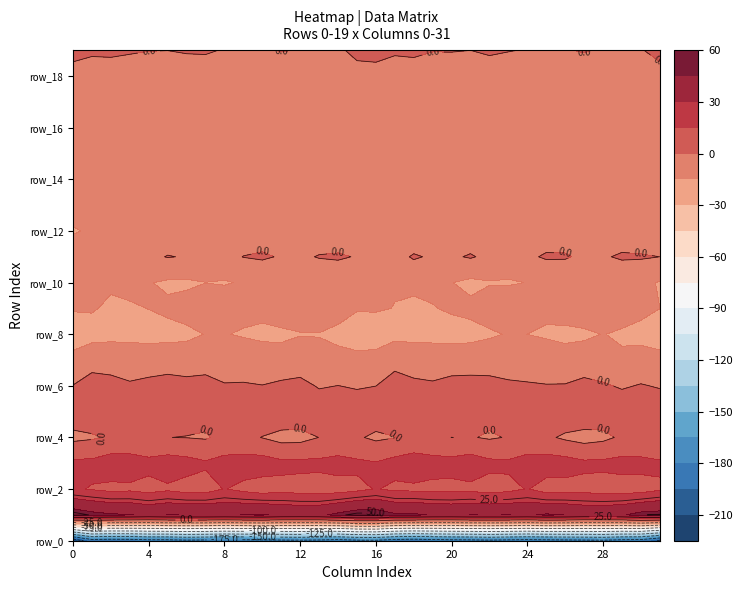

True or false: row_14 has a value of -8.9 at col_30.

True